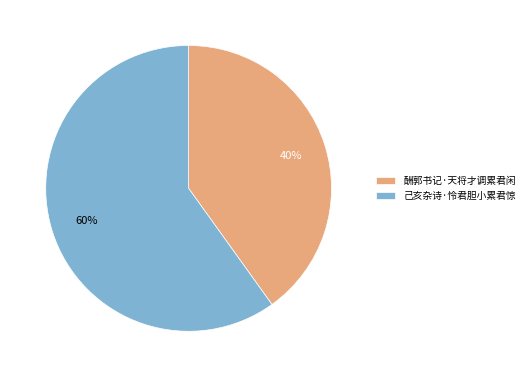

Which category has the biggest portion of the pie?

己亥杂诗·怜君胆小累君惊